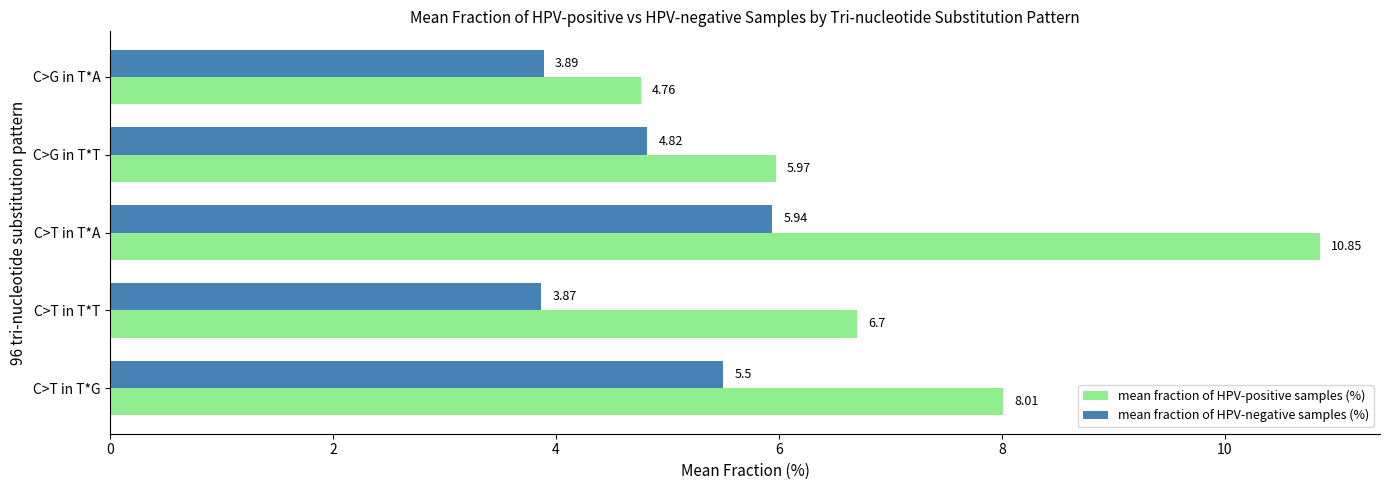

Which category has the lowest value in the mean fraction of HPV-positive samples (%) series?

C>G in T*A